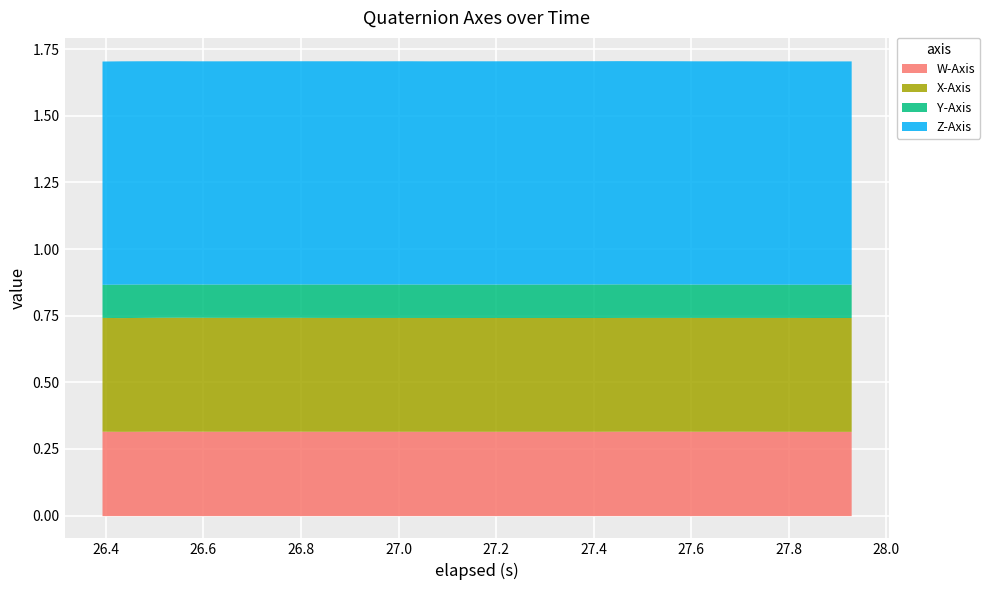

What is the highest value of the W-Axis series?

0.3